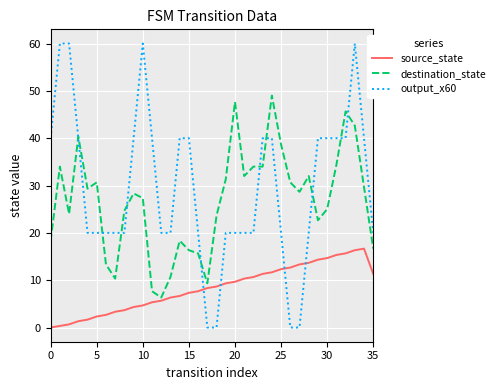

How many values in the destination_state series exceed 28?

19